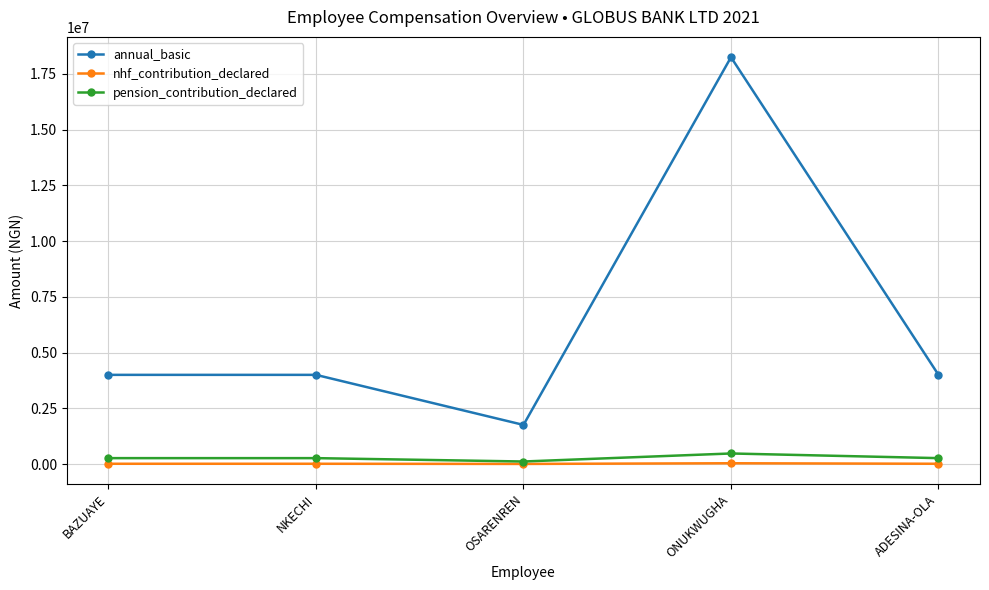

How many lines are shown in the chart?

3